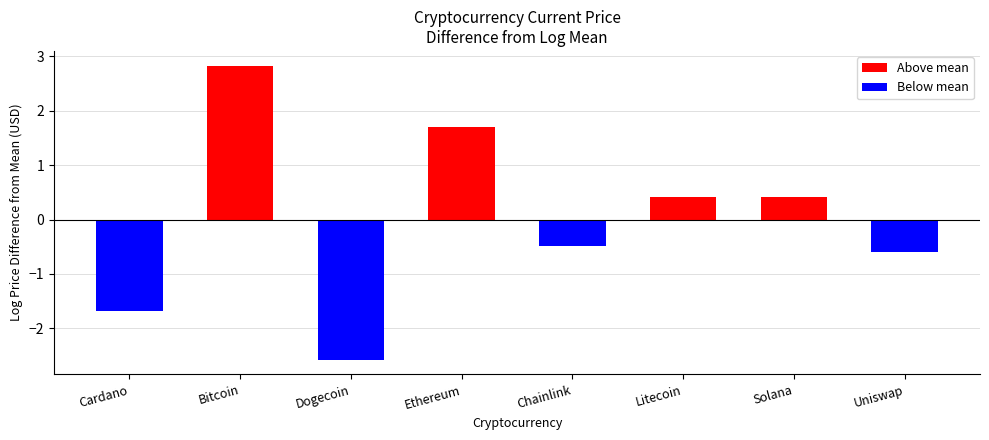

What is the label of the 8th bar from the right?

Cardano